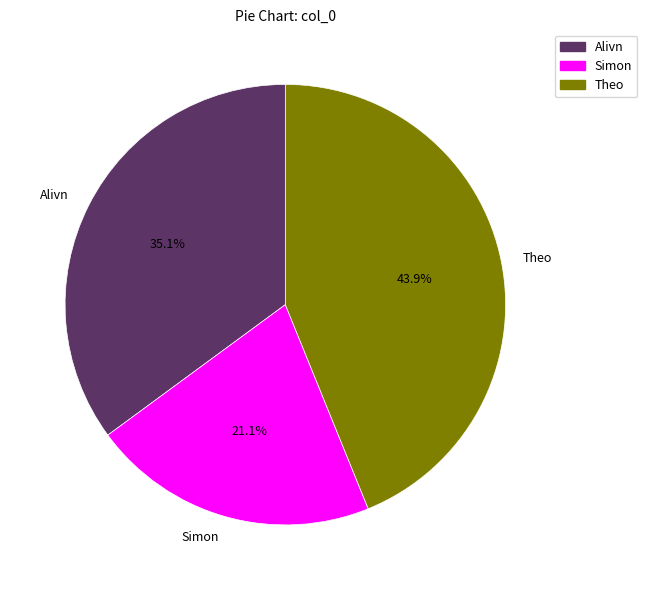

To the nearest percent, what percentage of the pie is Theo?

44%